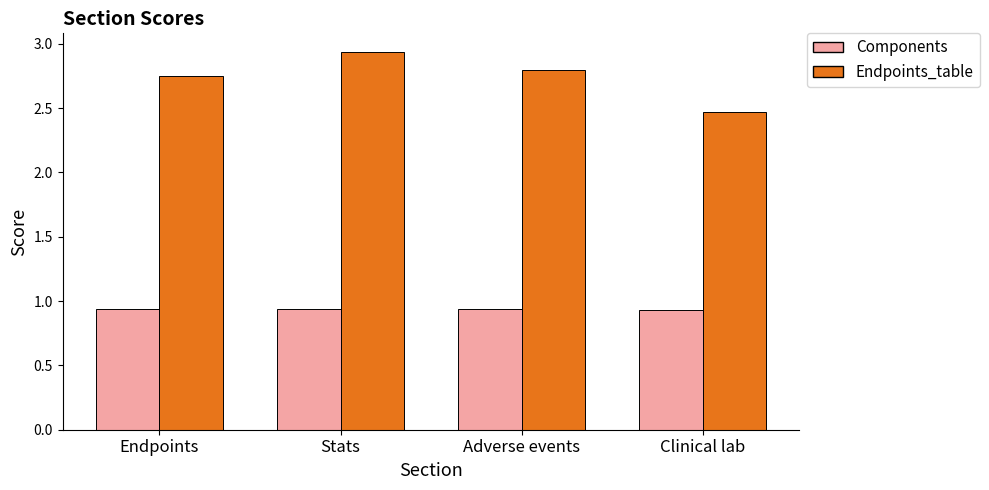

What is the sum of all Components values?

3.7